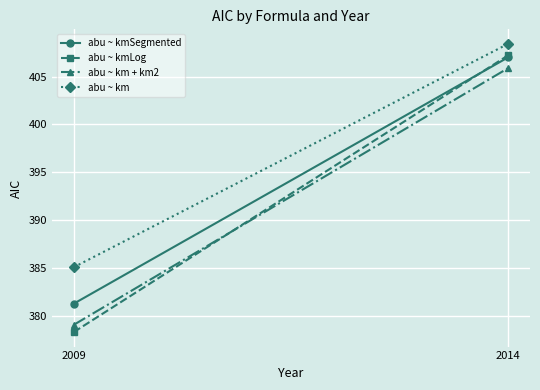

At which category does the chart reach its peak across all series?

2014